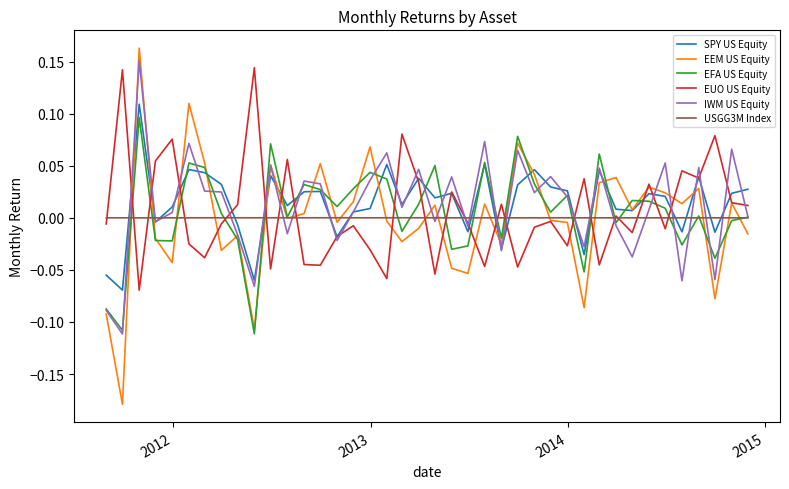

Which series has the largest range (max minus min)?

EEM US Equity